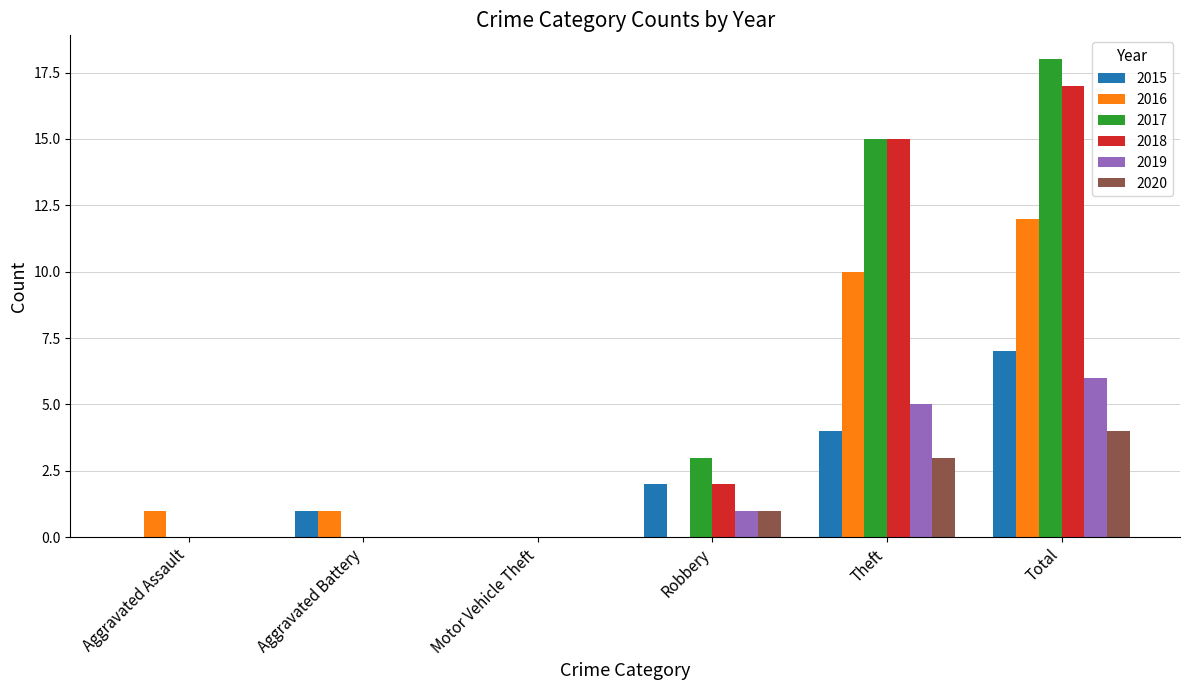

Count the number of categories in the chart.

6